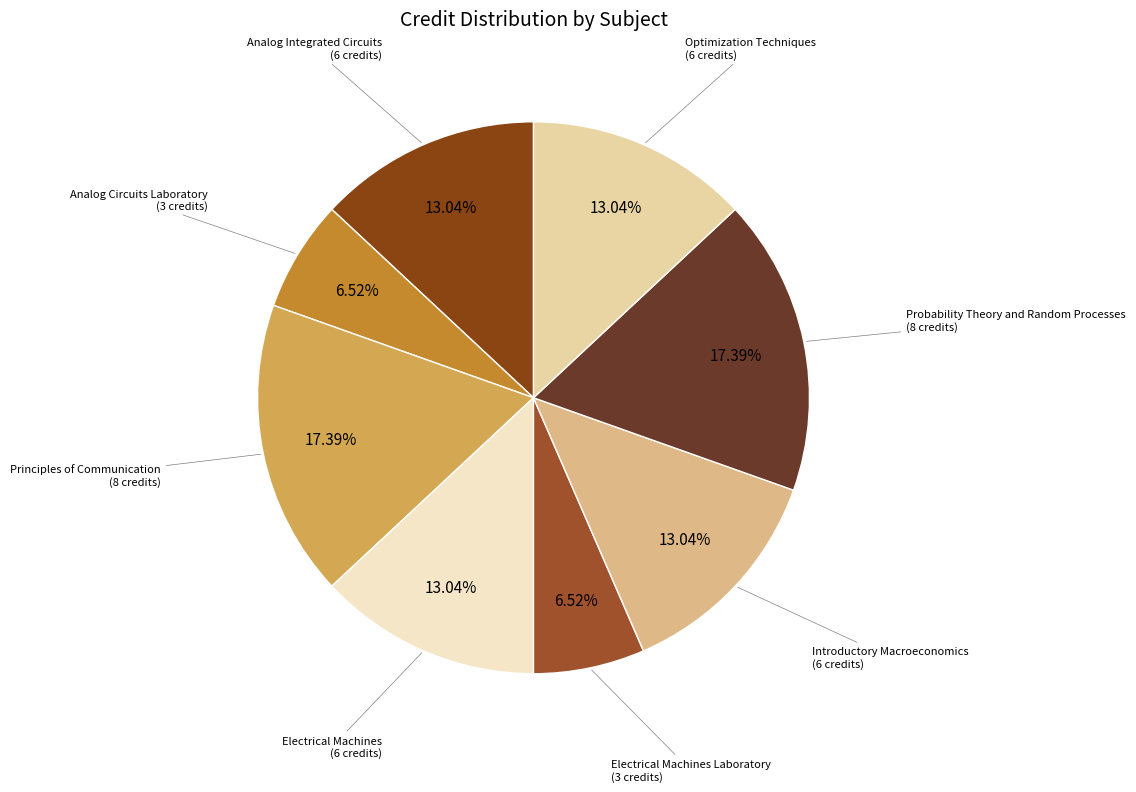

How many segments does this pie chart have?

8